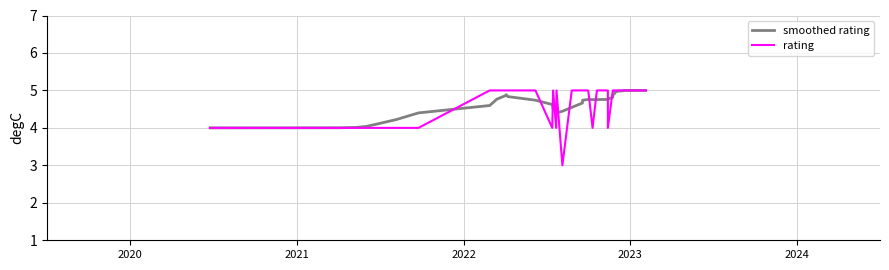

What is the smallest value displayed?

3.0